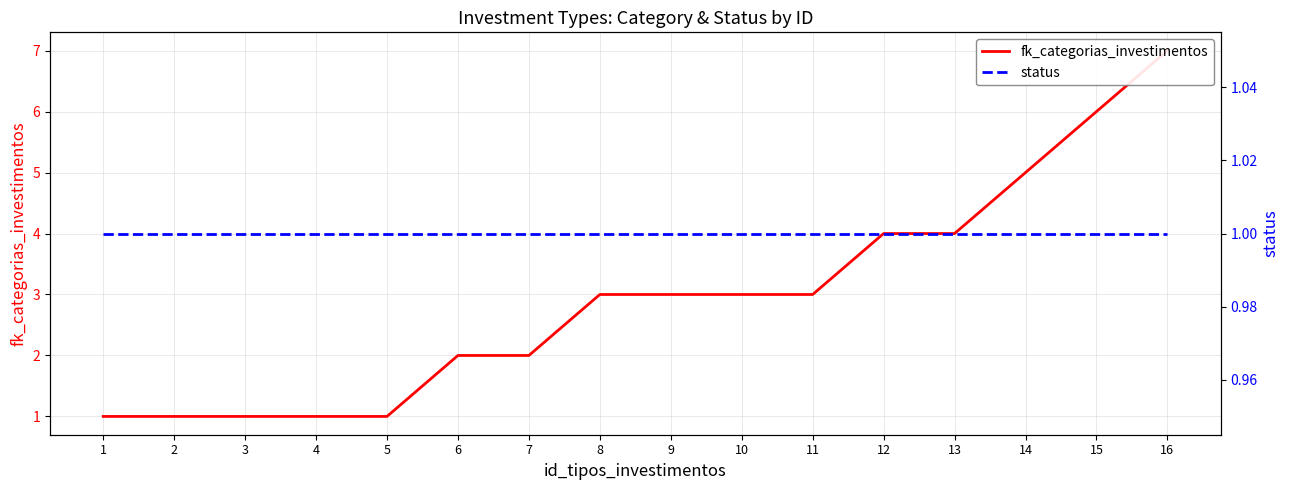

Which series has the widest spread of values?

fk_categorias_investimentos